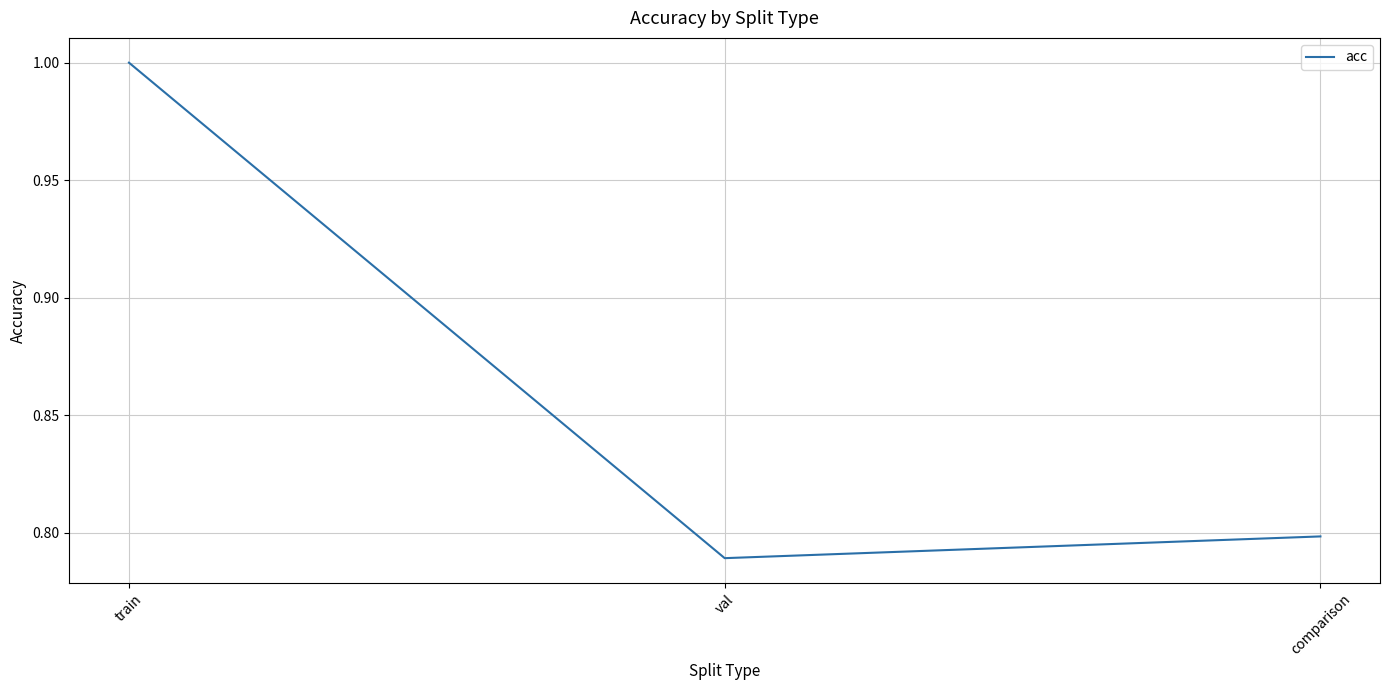

Which category has the lowest value across all series?

val